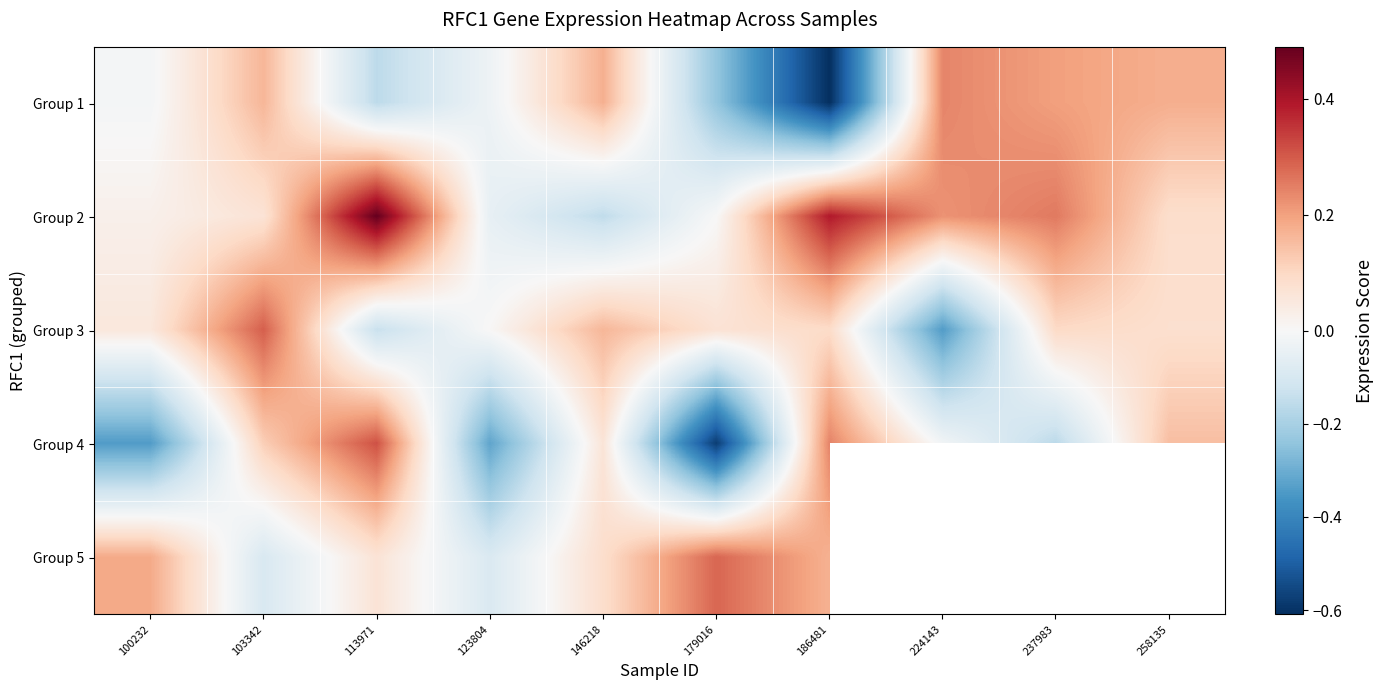

How many data points in Group 3 are above 0?

8